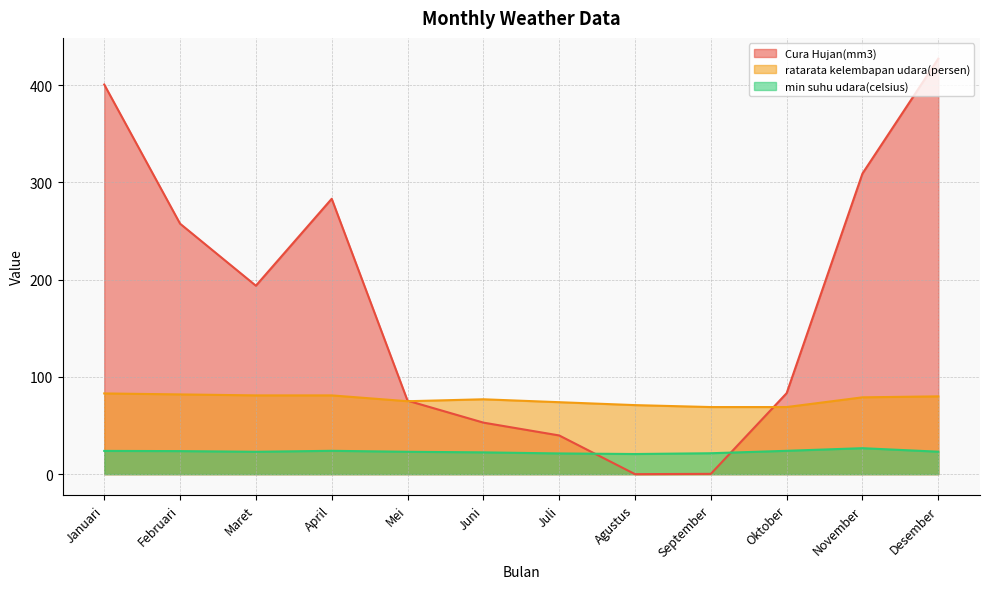

What is the value of the min suhu udara(celsius) point at the 12th from the left?

23.1